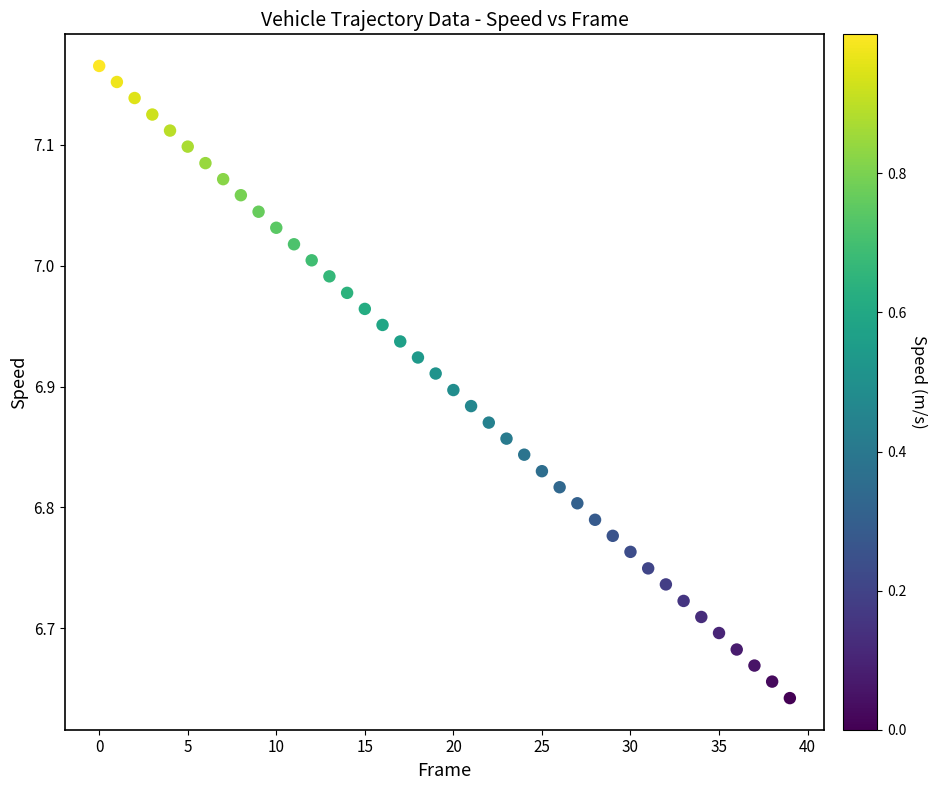

What is the range of Y values (max minus min)?

0.5